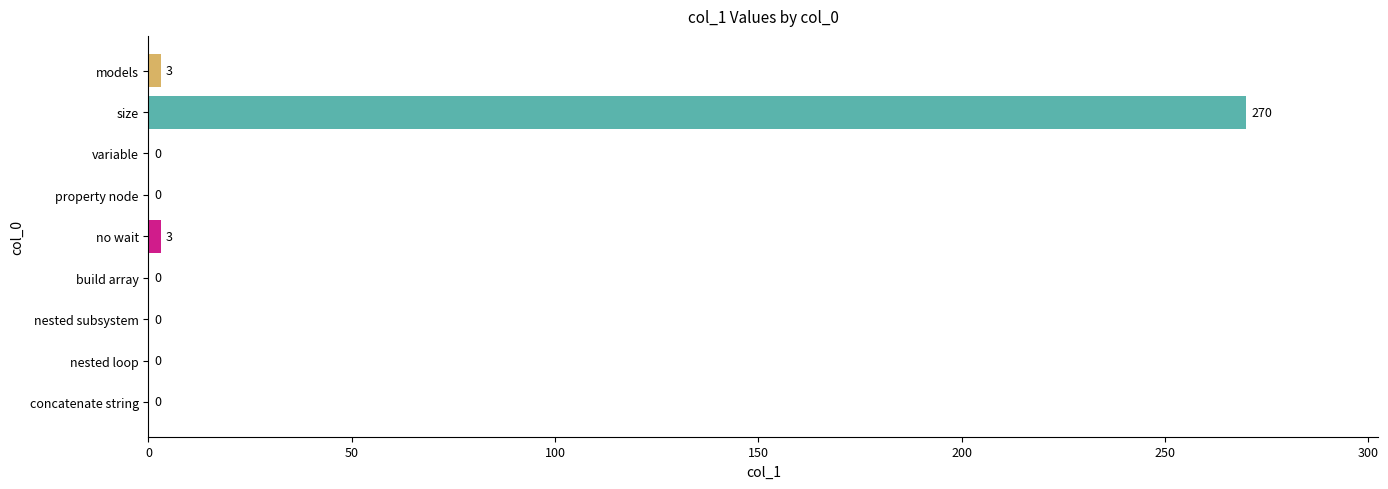

Is it true that the value at size is 96?

False